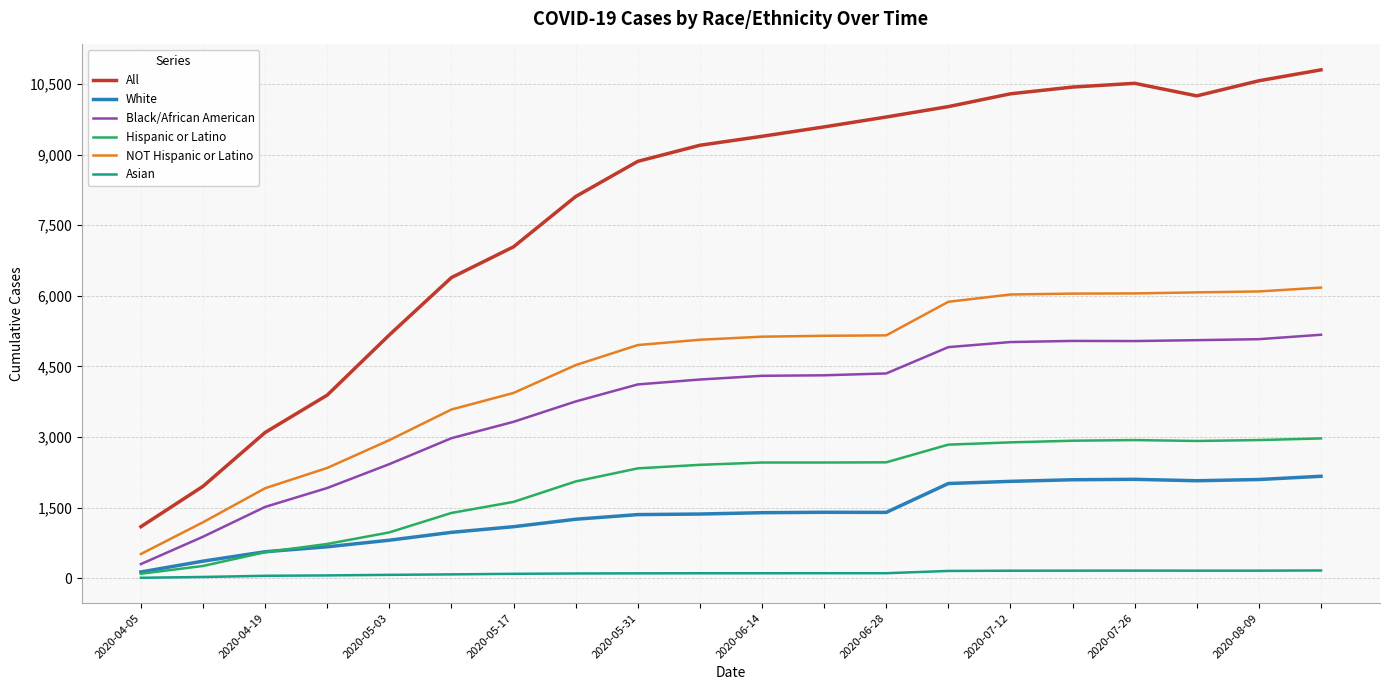

How many lines are shown in the chart?

6